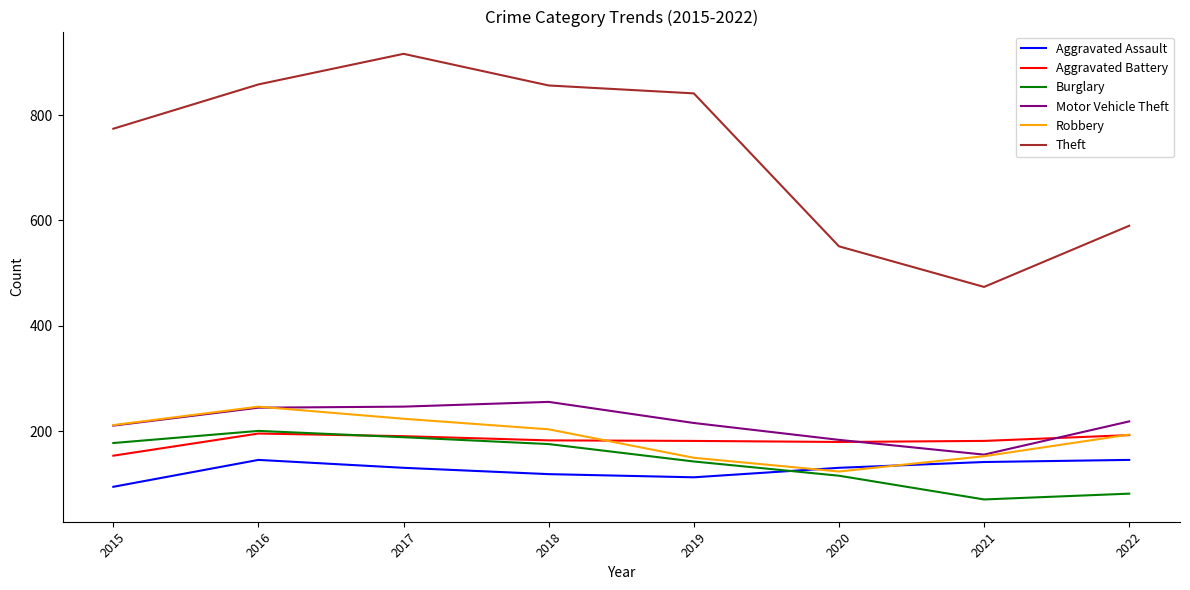

What are all the series names shown in the legend?

Aggravated Assault, Aggravated Battery, Burglary, Motor Vehicle Theft, Robbery, Theft